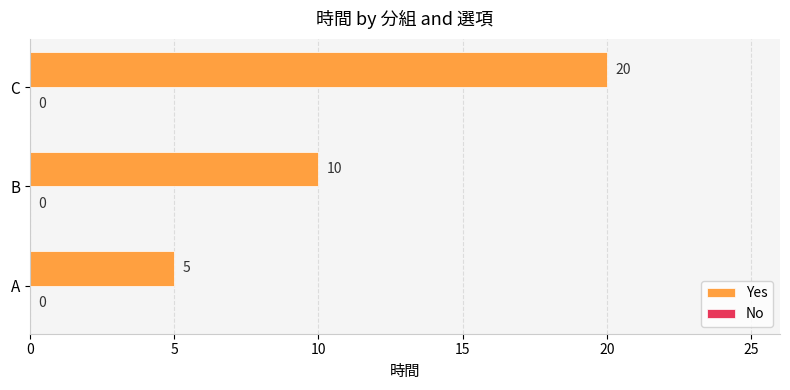

List the labels in order of value, largest first.

C, B, A